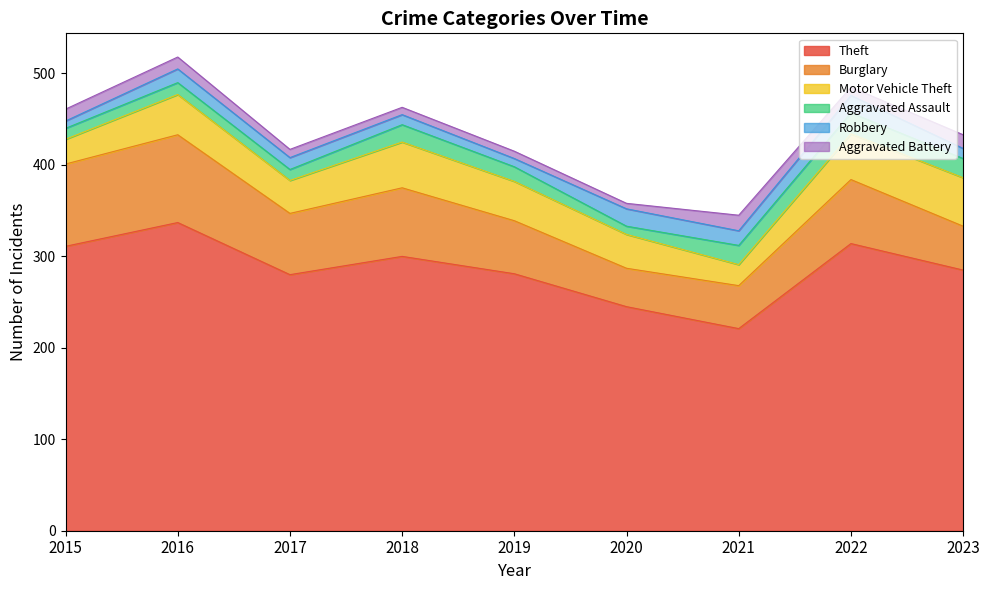

What are all the series names shown in the legend?

Theft, Burglary, Motor Vehicle Theft, Aggravated Assault, Robbery, Aggravated Battery